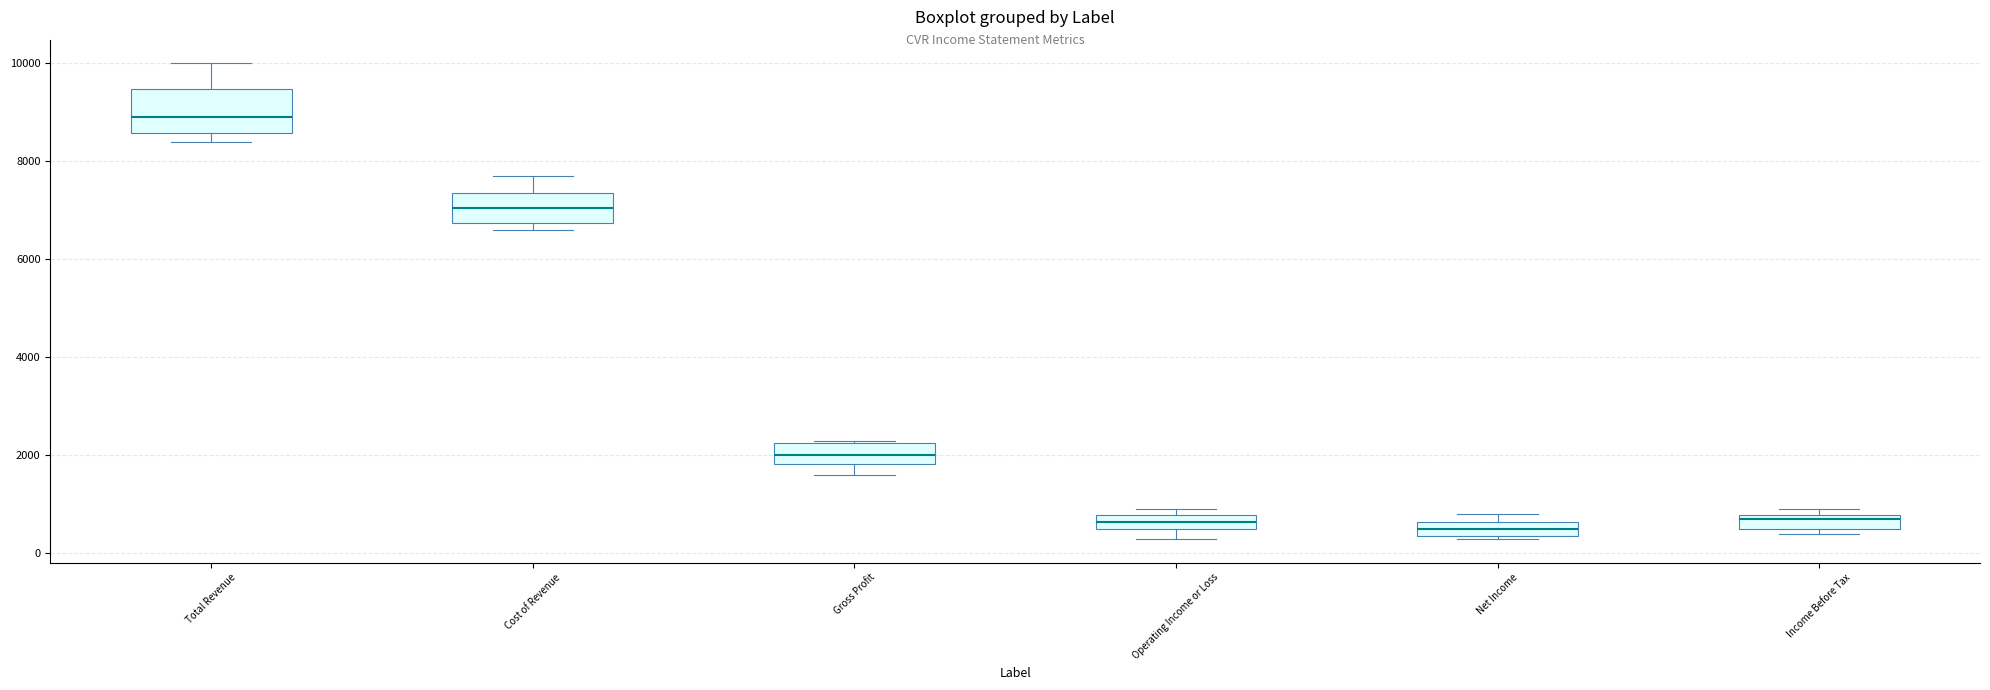

Which box is the tallest, from its lower edge to its upper edge?

Total Revenue